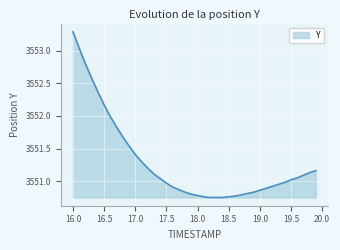

What is the difference between the maximum and minimum values?

2.5